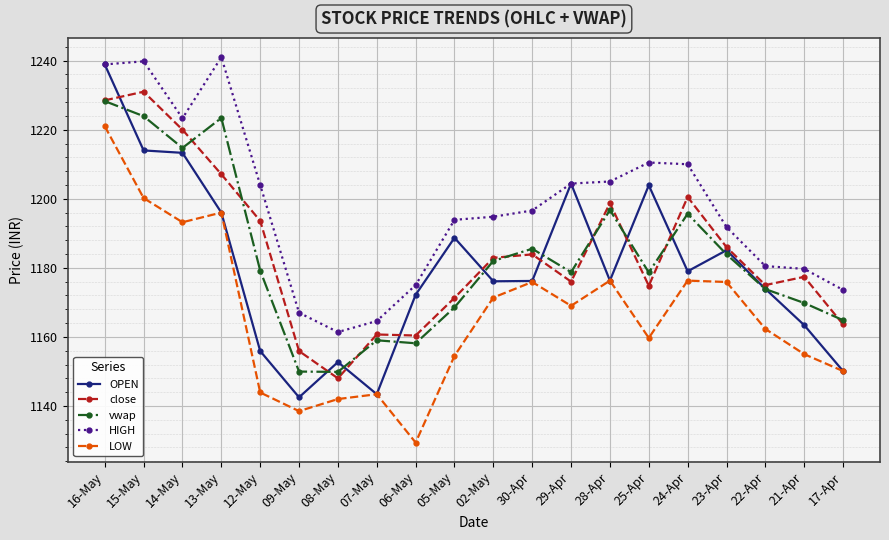

What is the sum of the vwap values at 29-Apr and 05-May?

2347.3